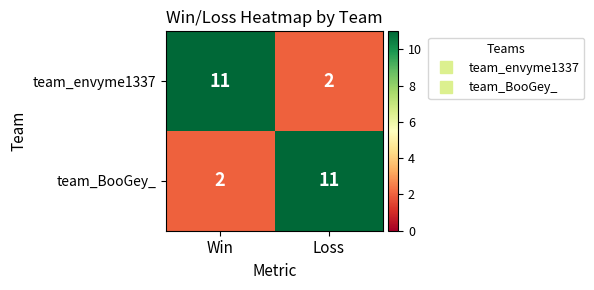

Which category has the lowest value in the team_envyme1337 series?

Loss